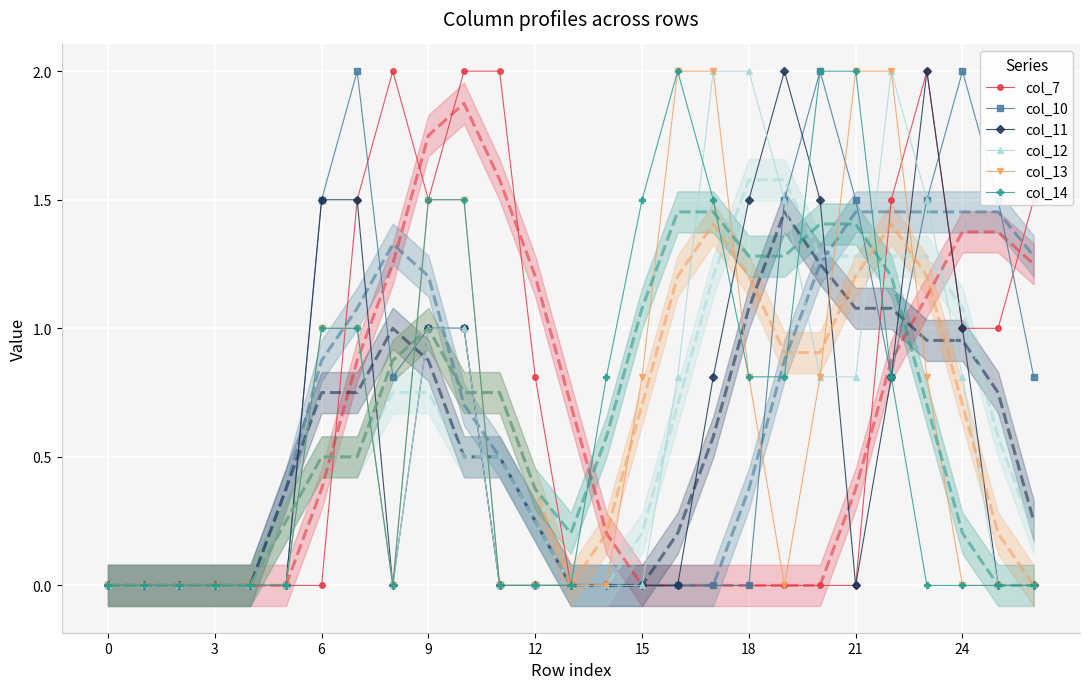

Which series ends up on top after the final intersection of col_12 and col_10?

col_12